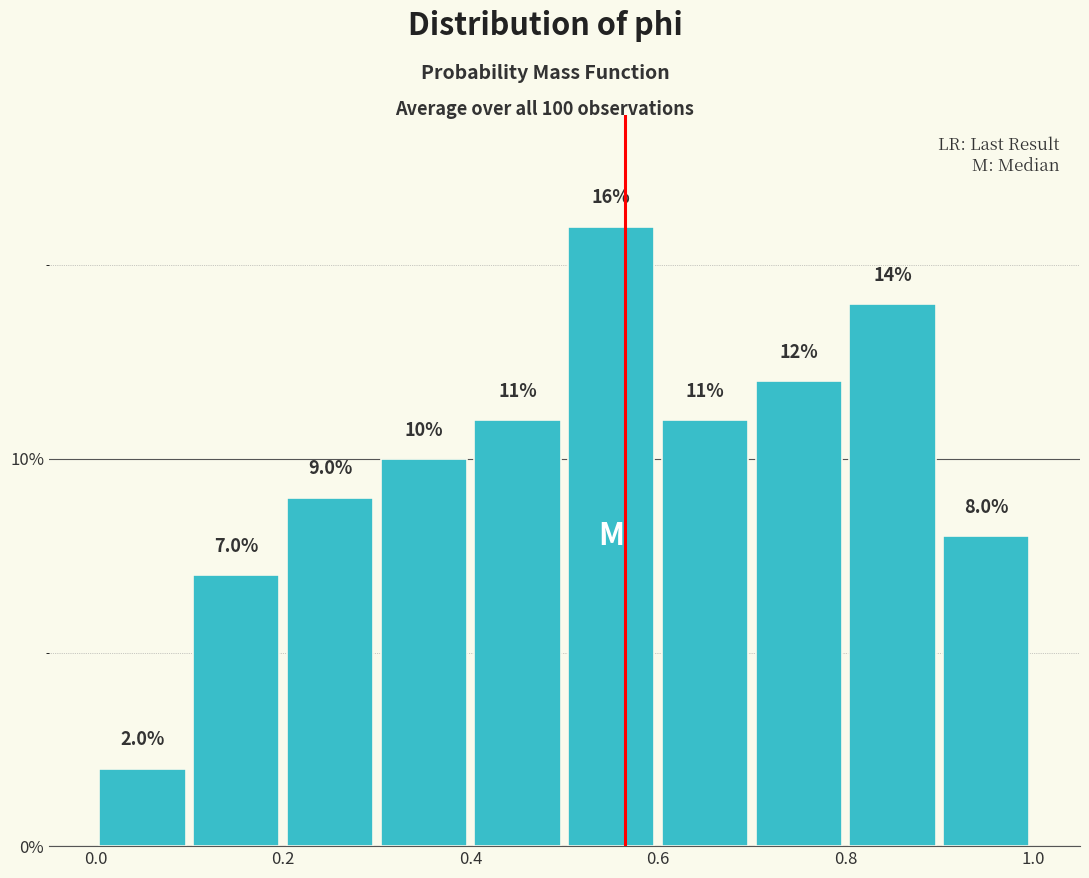

Reading left to right, transcribe this chart: for each bar, give the range it covers on the x-axis and its height.

0.0 to 0.1: 2.0
0.1 to 0.2: 7.0
0.2 to 0.3: 9.0
0.3 to 0.4: 10.0
0.4 to 0.5: 11.0
0.5 to 0.6: 16.0
0.6 to 0.7: 11.0
0.7 to 0.8: 12.0
0.8 to 0.9: 14.0
0.9 to 1.0: 8.0